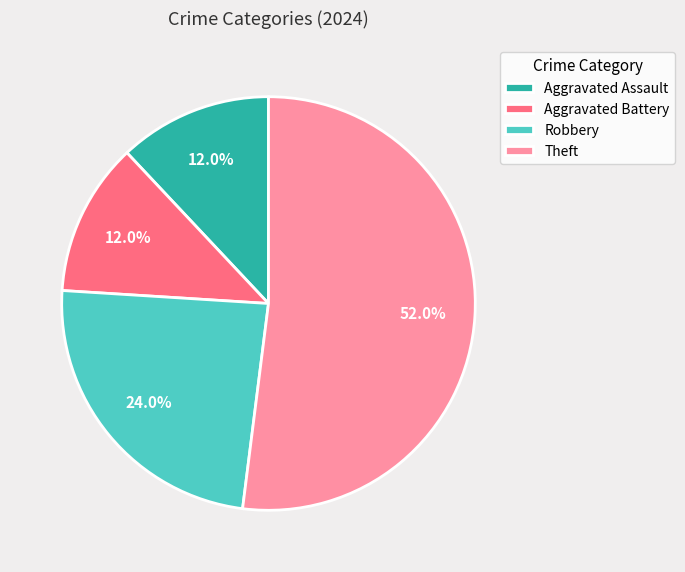

How much of the chart is everything except Theft?

48.0%